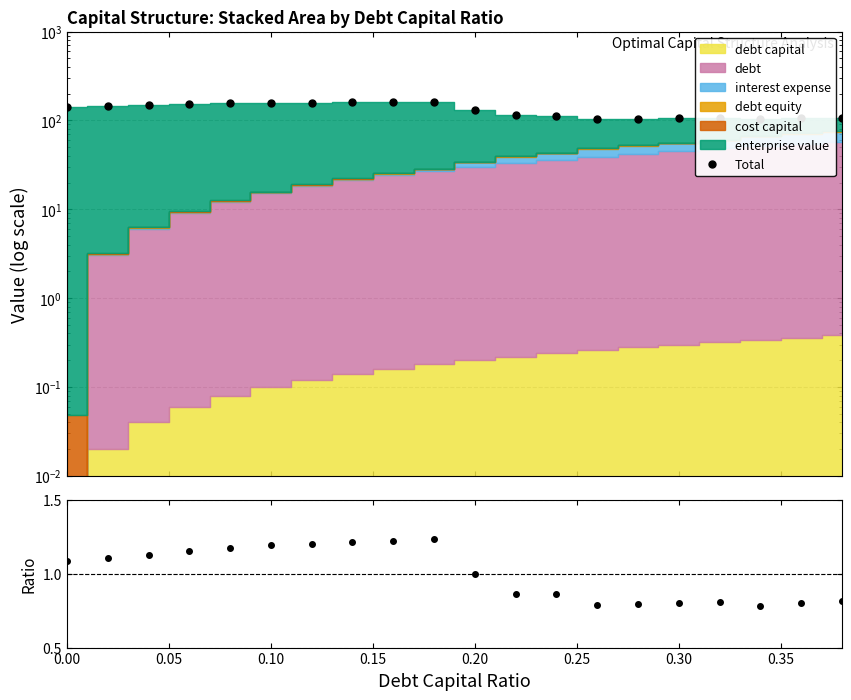

Between 0.35 and 15, which is larger?

0.35